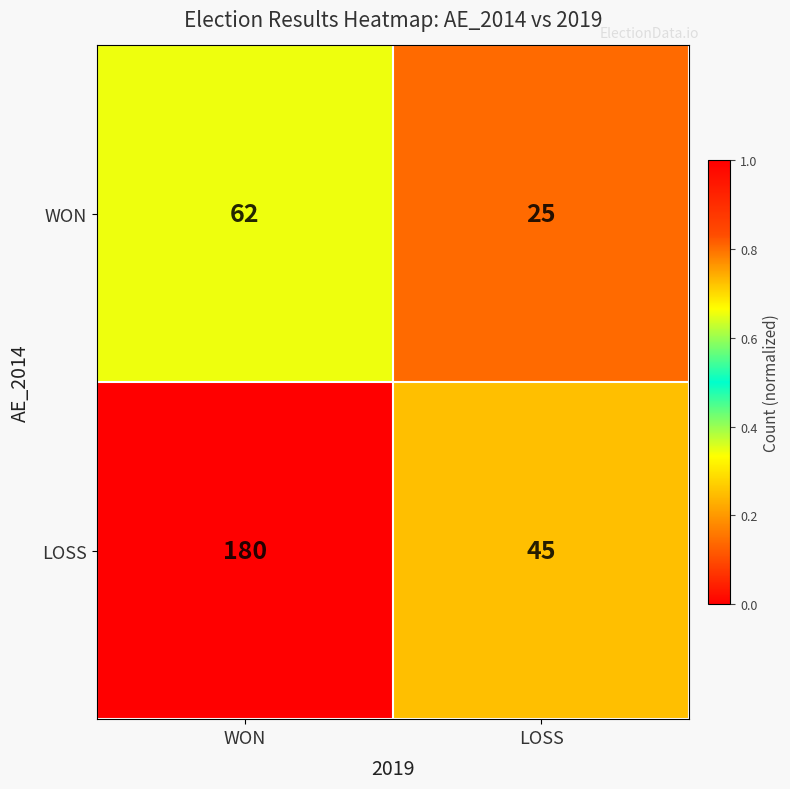

What is the sum of all WON values?

87